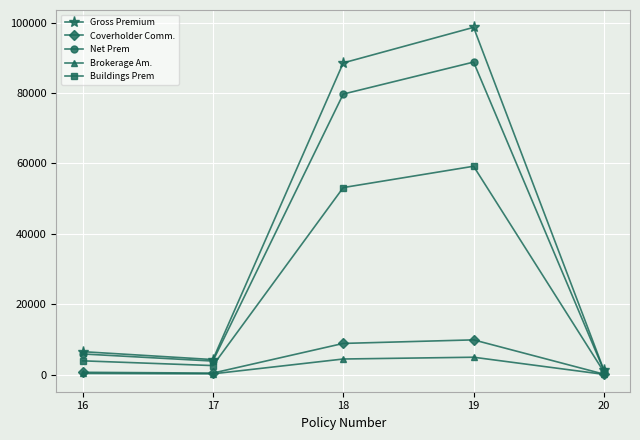

Which series has the widest spread of values?

Gross Premium